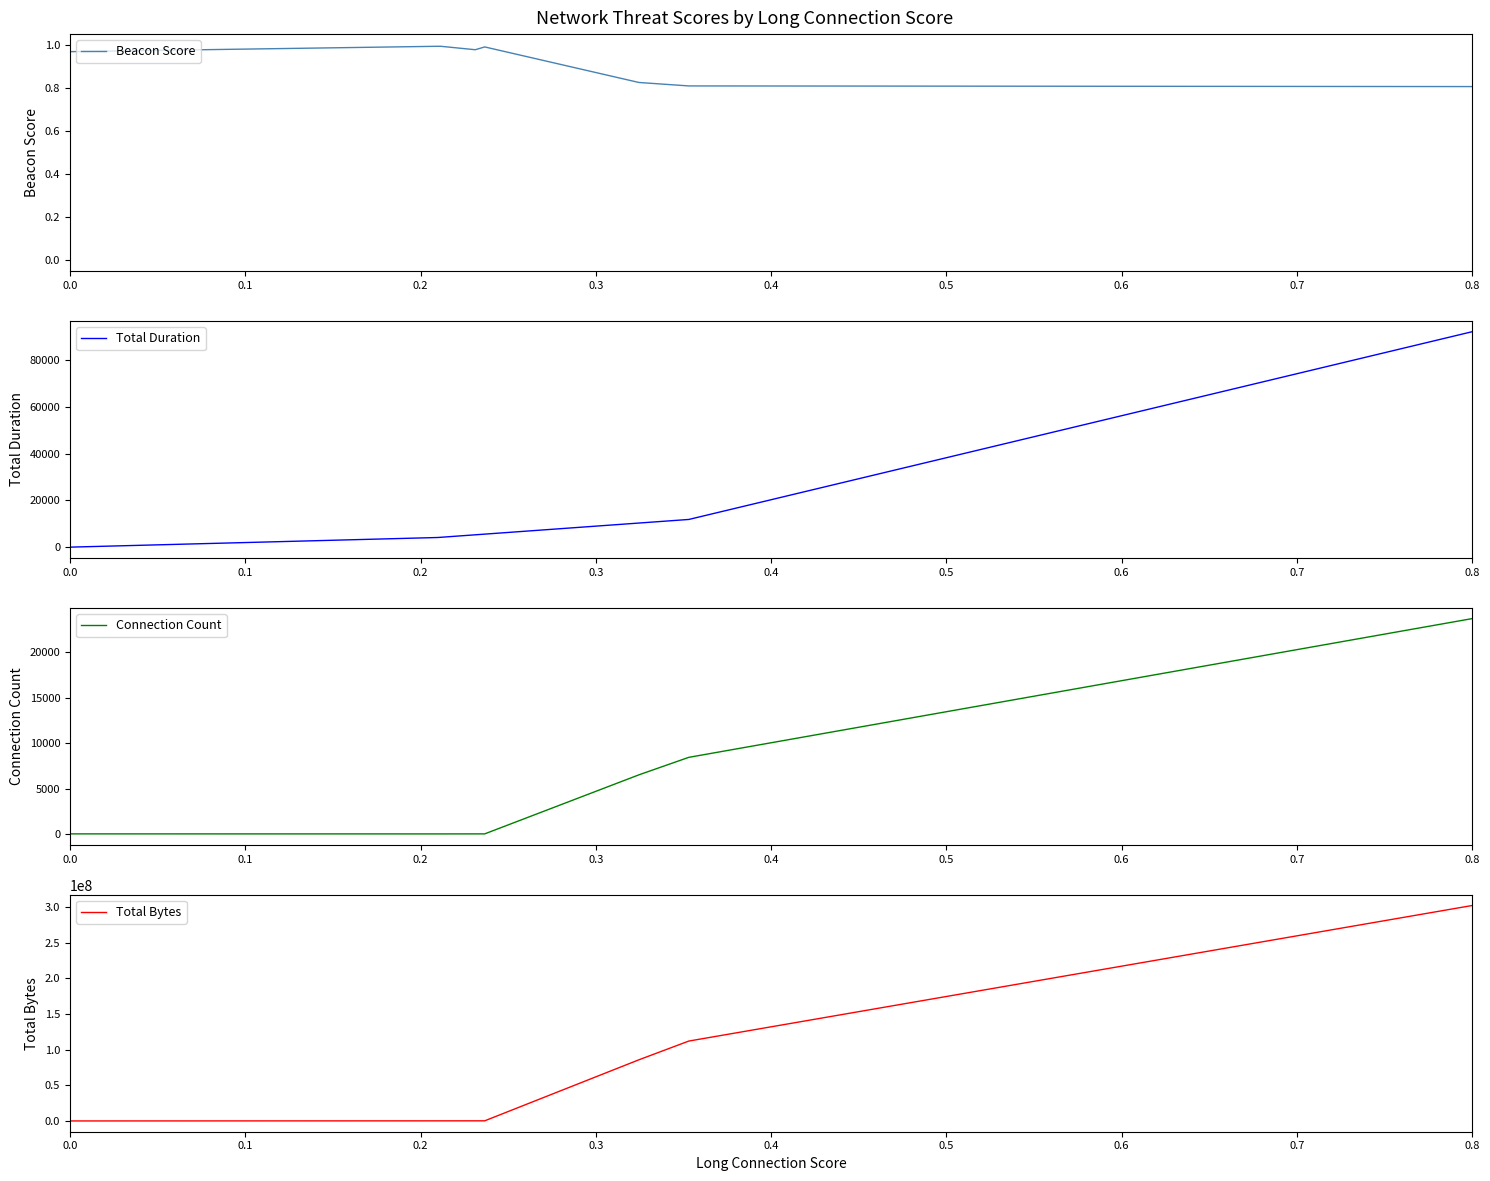

How many data points does each series have?

40